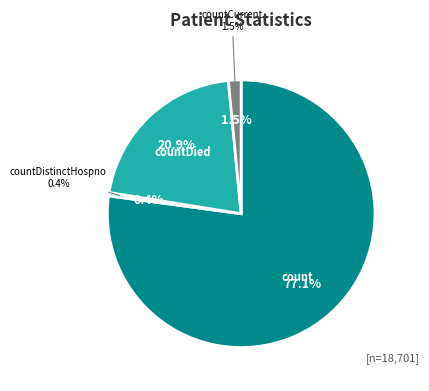

Does countCurrent represent more than half of the total?

No